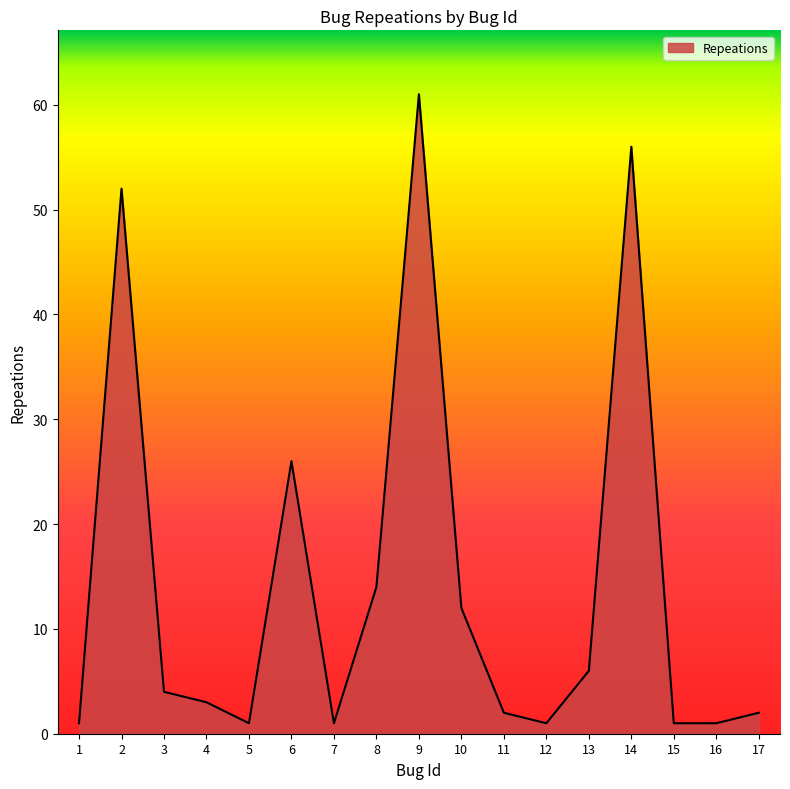

Reading left to right, what are all the values shown in this chart?

1=1	2=52	3=4	4=3	5=1	6=26	7=1	8=14	9=61	10=12	11=2	12=1	13=6	14=56	15=1	16=1	17=2